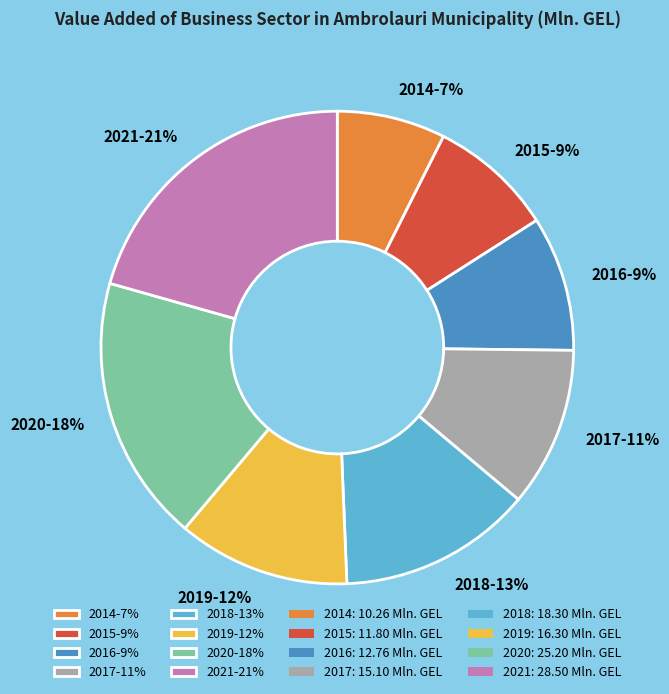

How many slices are in this pie chart?

8